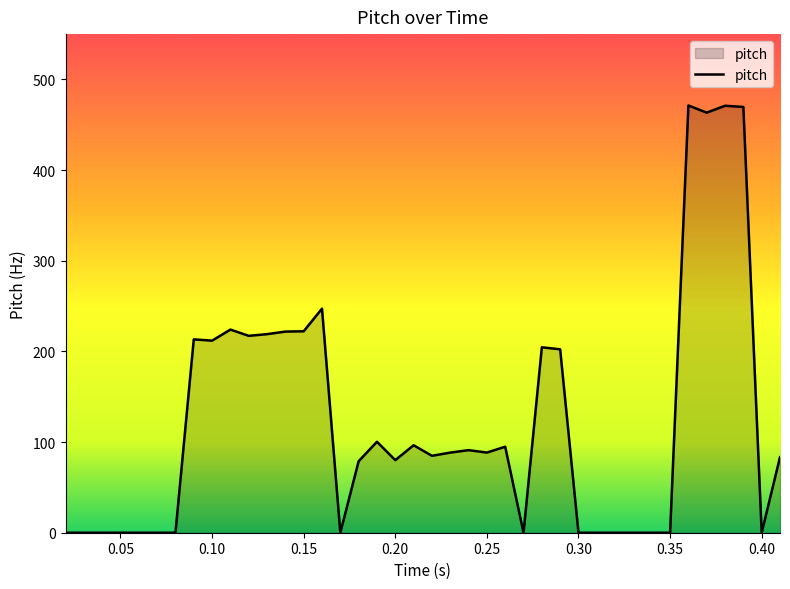

Does the chart have visible grid lines?

No